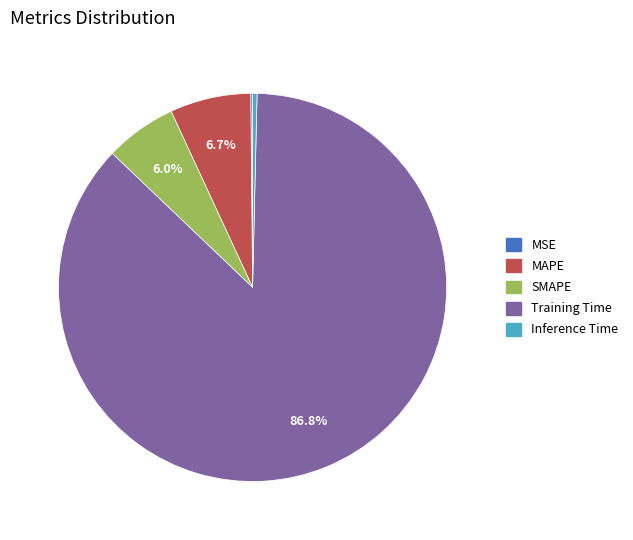

True or false: Training Time accounts for 87% of the total.

True